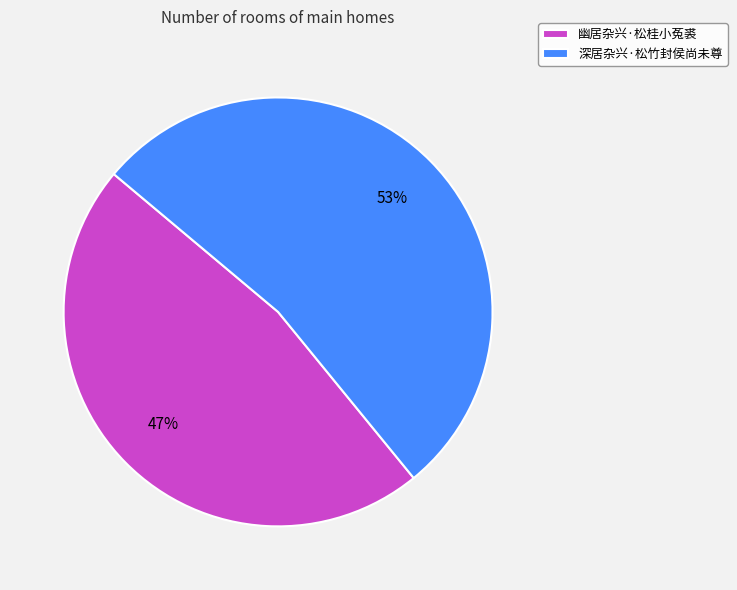

Which slice is the smallest?

幽居杂兴·松桂小菟裘